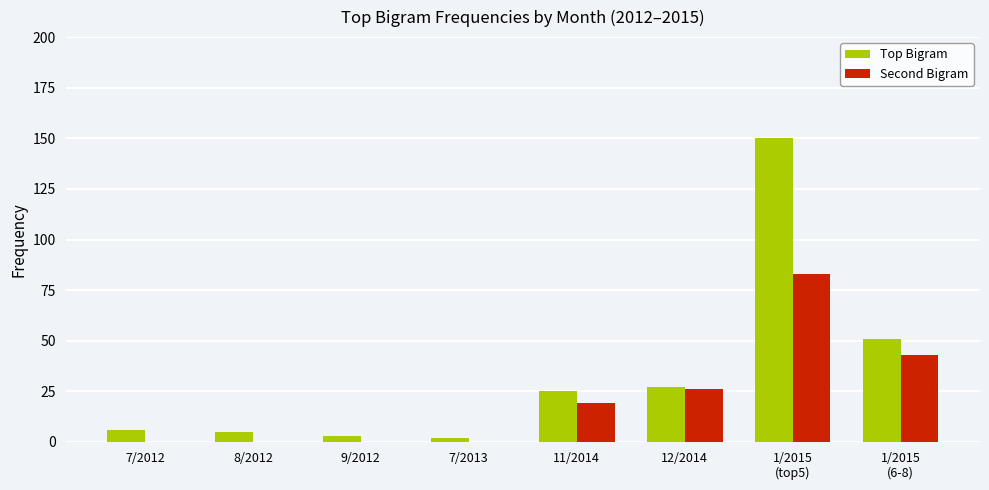

What is the total value across all series at 7/2012?

6